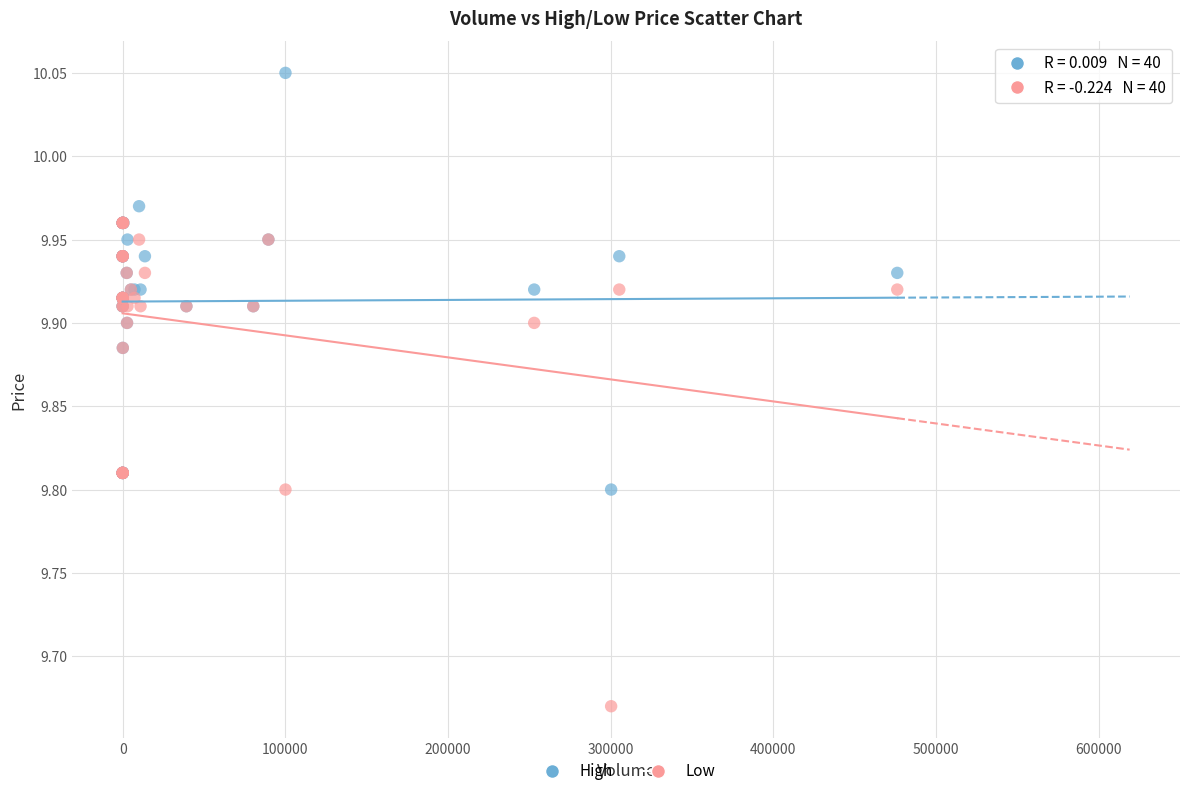

What are all the series names shown in the legend?

High, Low